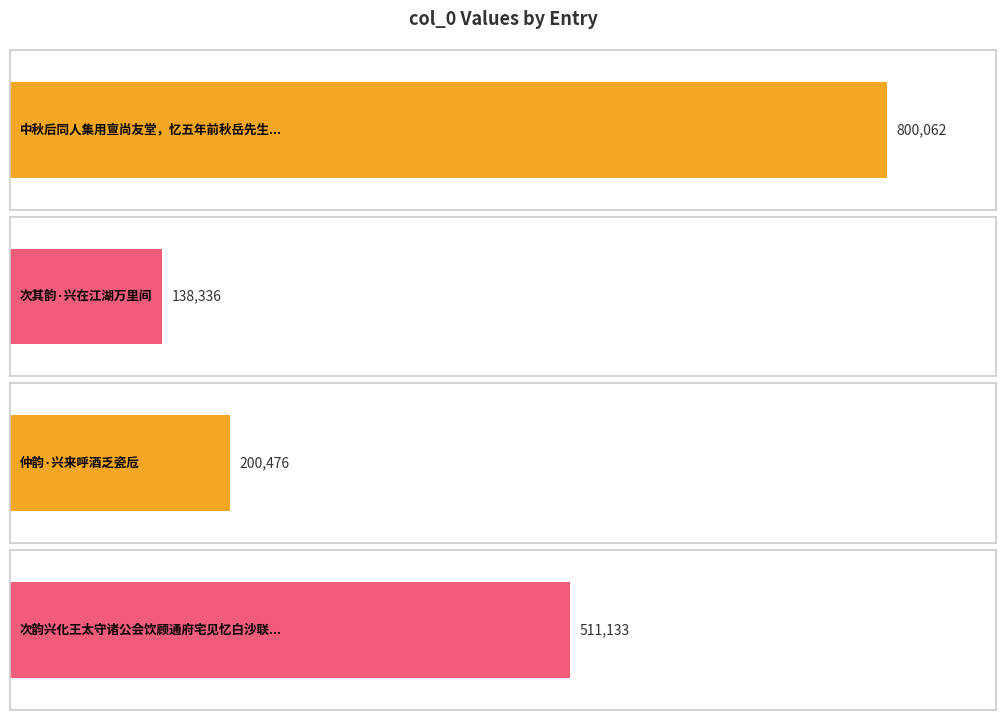

Reading left to right, what are all the values shown in this chart?

中秋后同人集用亶尚友堂，忆五年前秋岳先生有此集，限微字韵，兴怀怆然，仍限前韵=800062	次其韵·兴在江湖万里间=138336	仲韵·兴来呼酒乏瓷卮=200476	次韵兴化王太守诸公会饮顾通府宅见忆白沙联句=511133